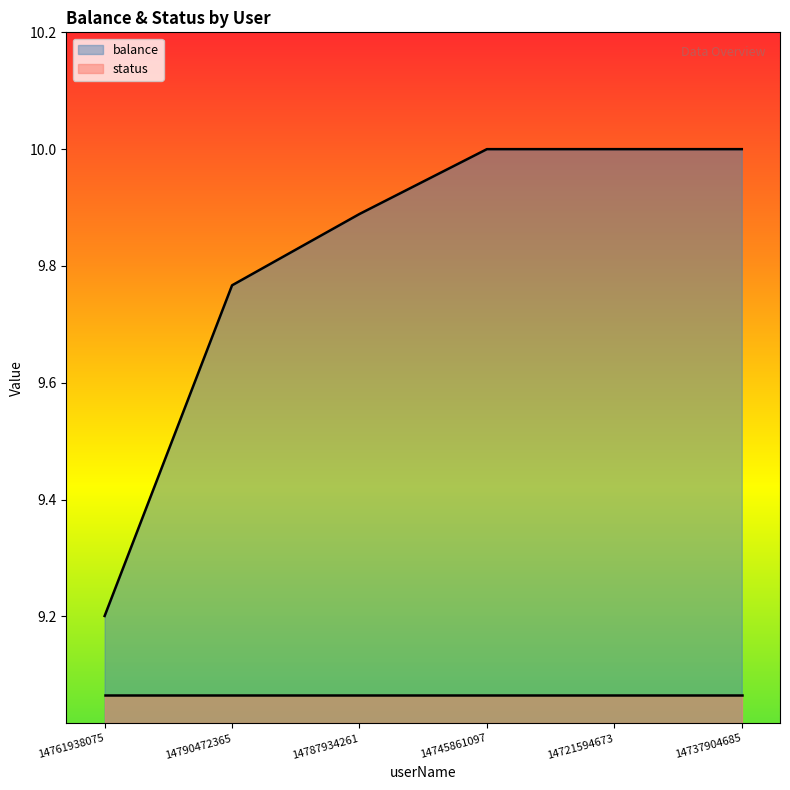

How many lines are shown in the chart?

2